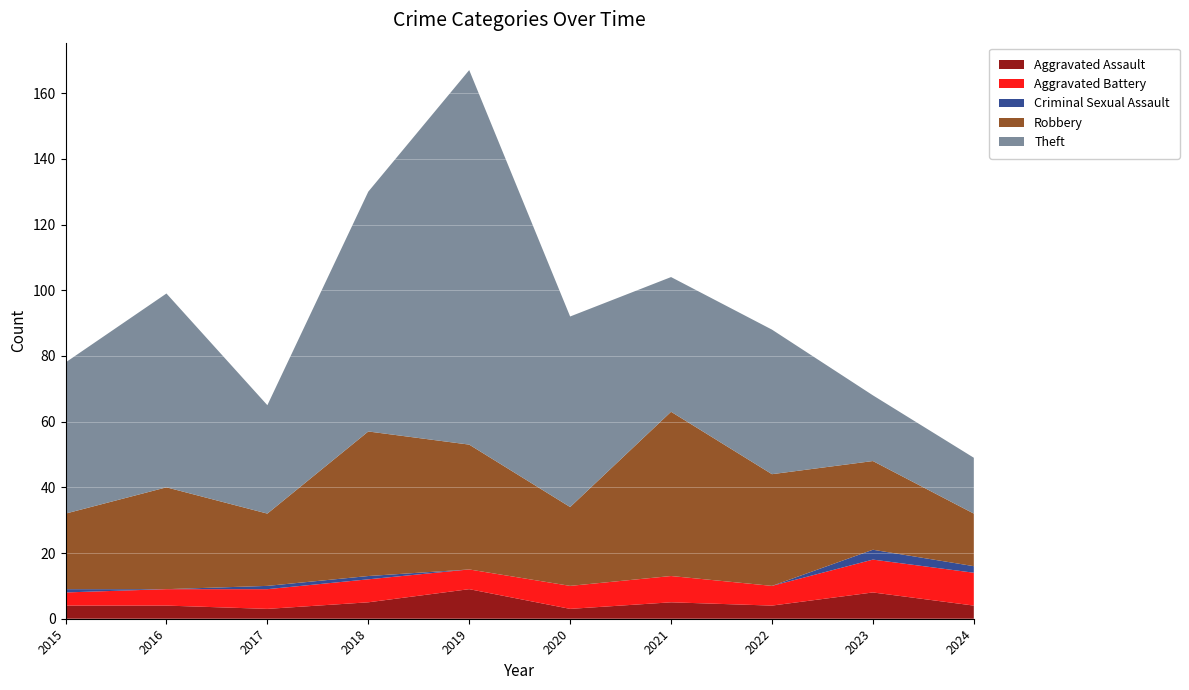

Reading left to right, list all the values displayed in this chart.

Aggravated Assault: 4	4	3	5	9	3	5	4	8	4
Aggravated Battery: 4	5	6	7	6	7	8	6	10	10
Criminal Sexual Assault: 1	0	1	1	0	0	0	0	3	2
Robbery: 23	31	22	44	38	24	50	34	27	16
Theft: 46	59	33	73	114	58	41	44	20	17